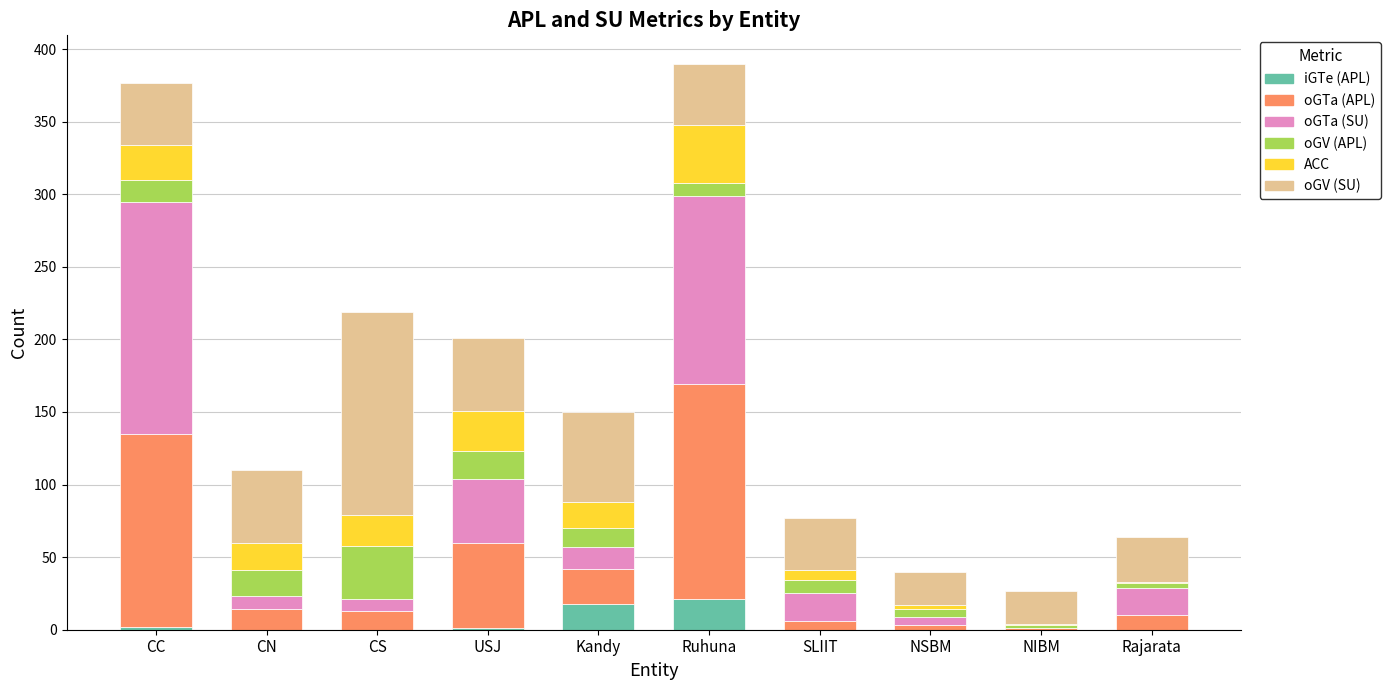

Is it true that iGTe (APL) equals 0 at Rajarata?

True